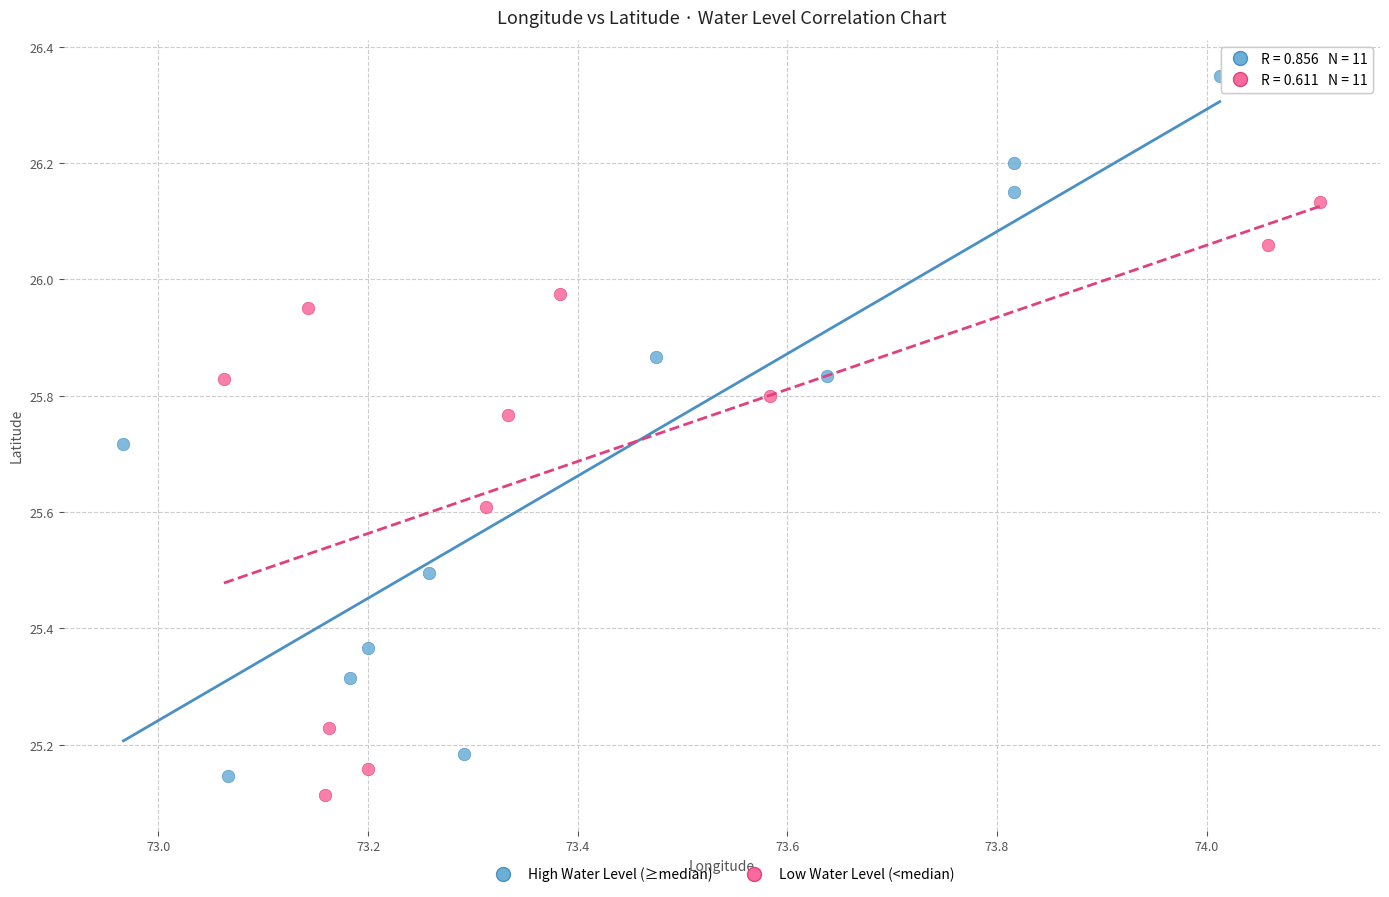

Which series has the largest Y range (max minus min)?

High Water Level (≥median)